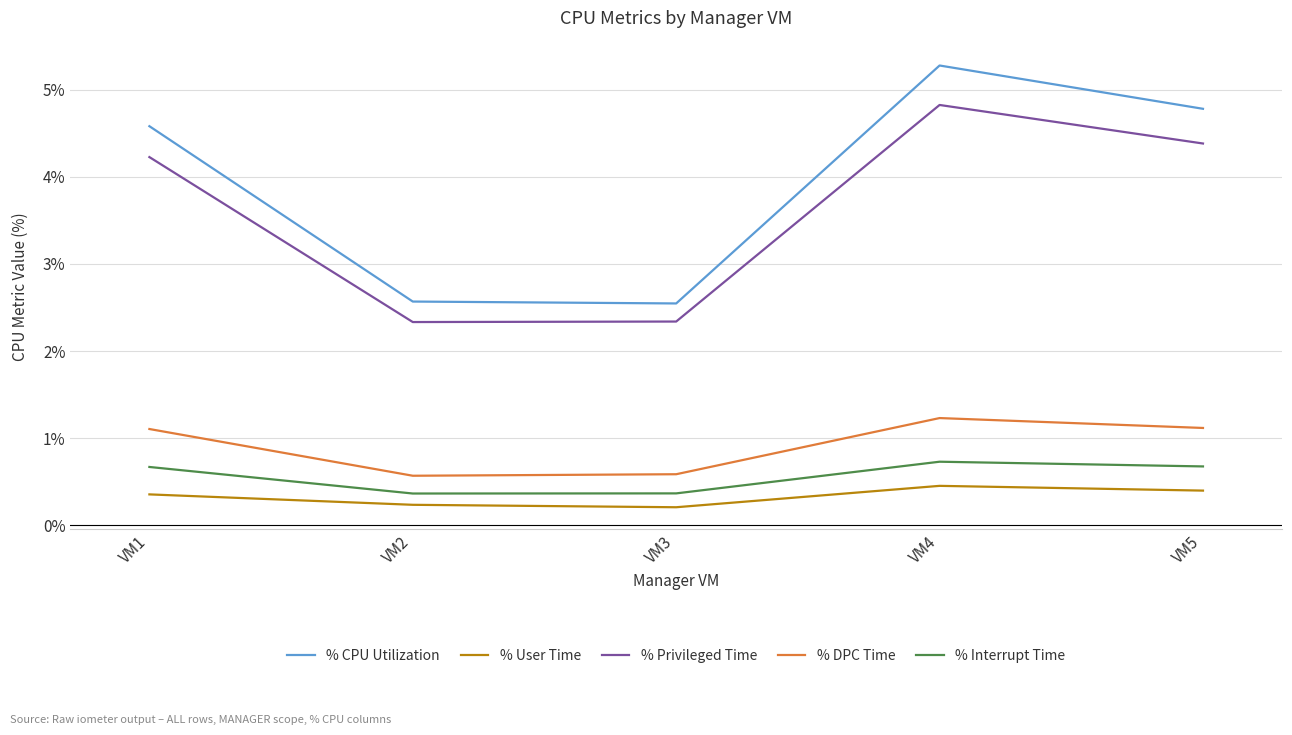

Which series has the largest total across all categories?

% CPU Utilization